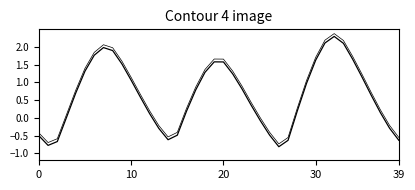

What is the minimum value shown in the chart?

-0.8